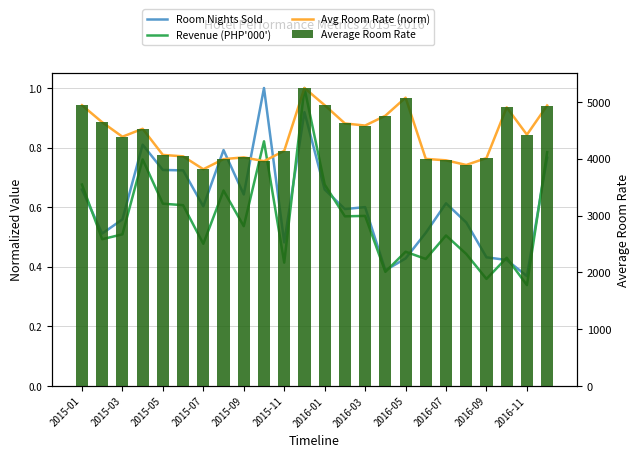

How many groups of bars are there?

24